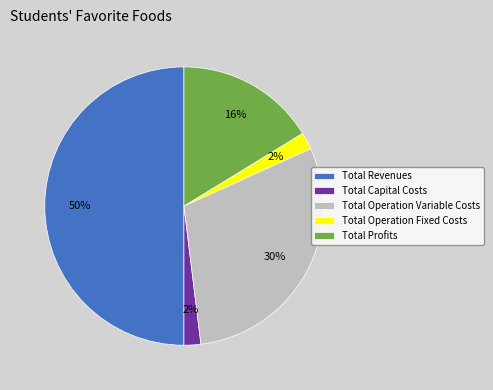

To the nearest percent, what percentage of the pie is Total Profits?

16%